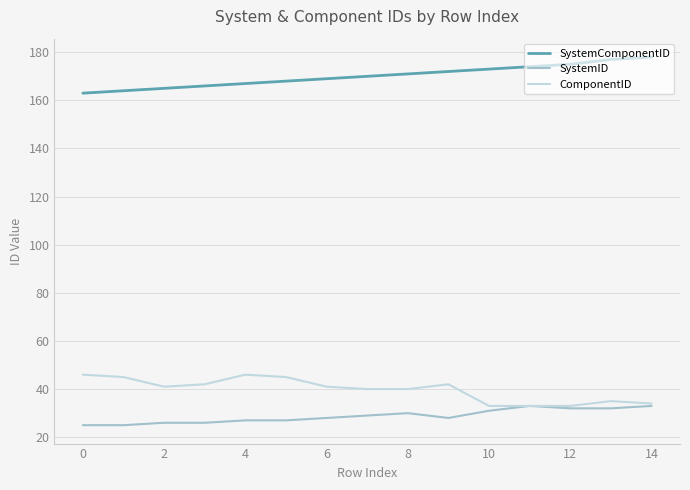

What is the maximum value shown in the chart?

178